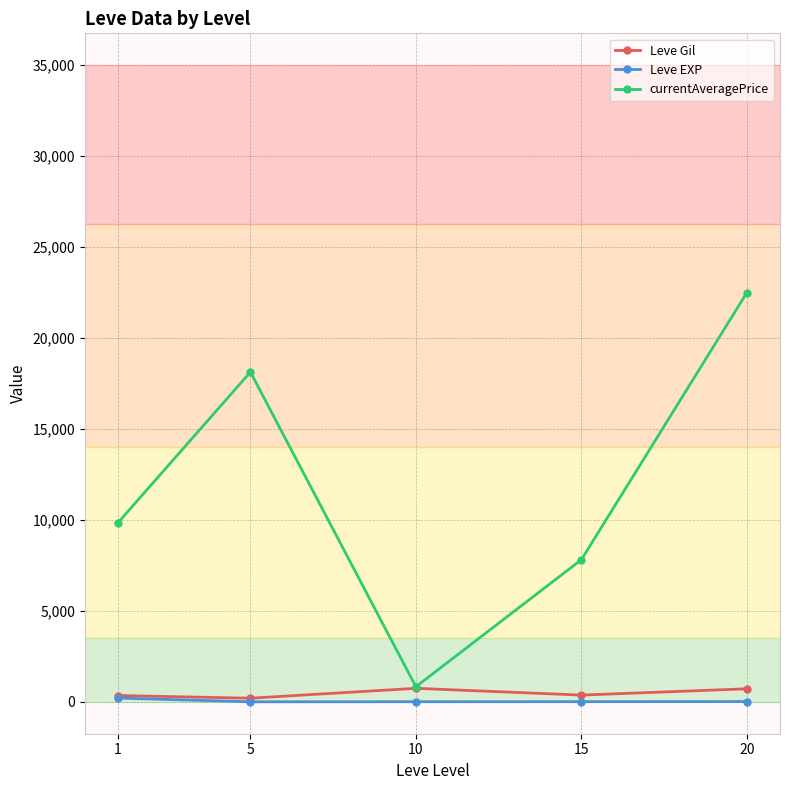

Rank the series by their maximum value, from highest to lowest.

currentAveragePrice, Leve Gil, Leve EXP